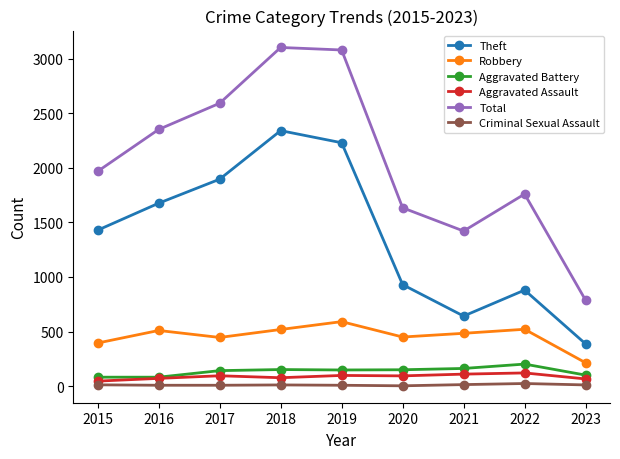

What are all the series names shown in the legend?

Theft, Robbery, Aggravated Battery, Aggravated Assault, Total, Criminal Sexual Assault